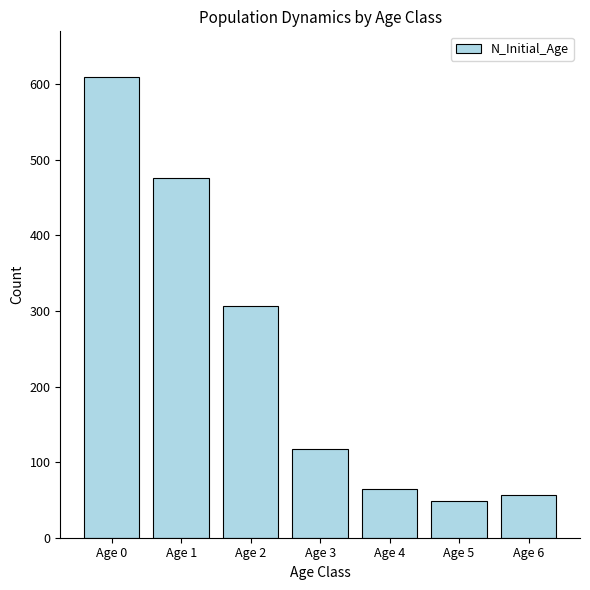

What is the sum of the values at Age 6 and Age 2?

364